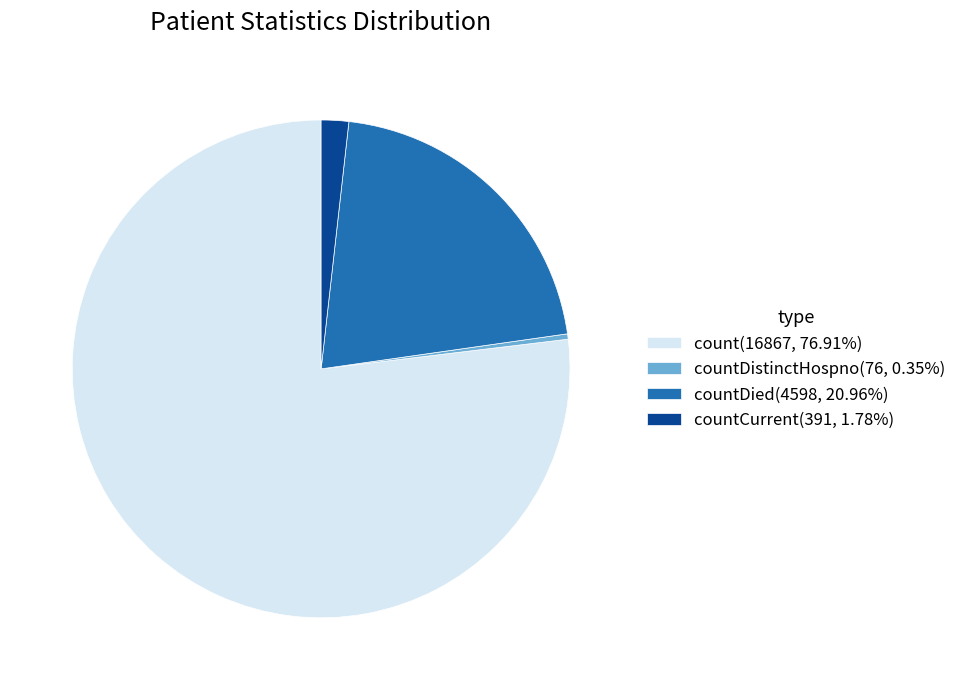

How many segments does this pie chart have?

4